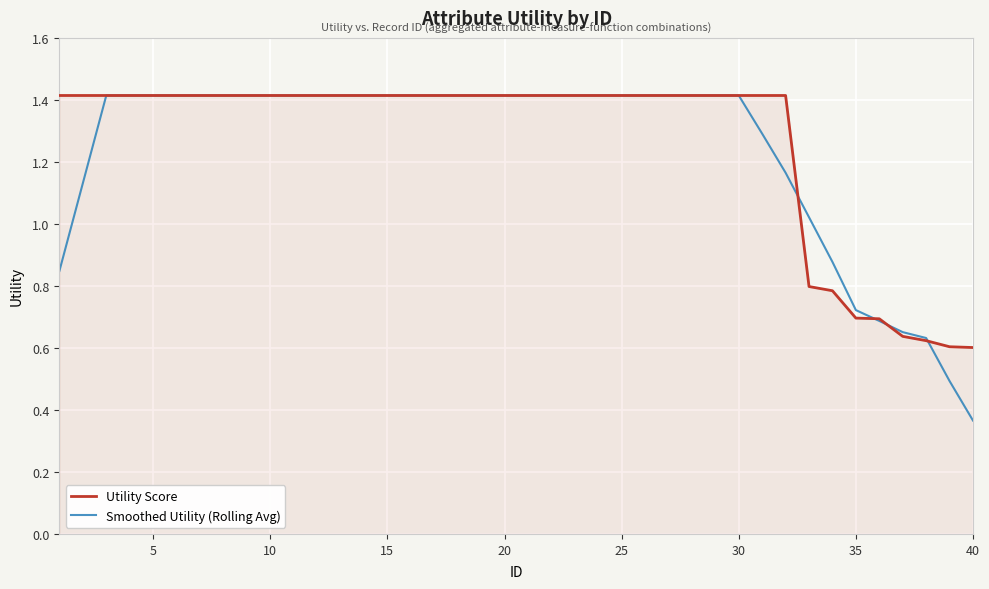

Which series has the widest spread of values?

Smoothed Utility (Rolling Avg)